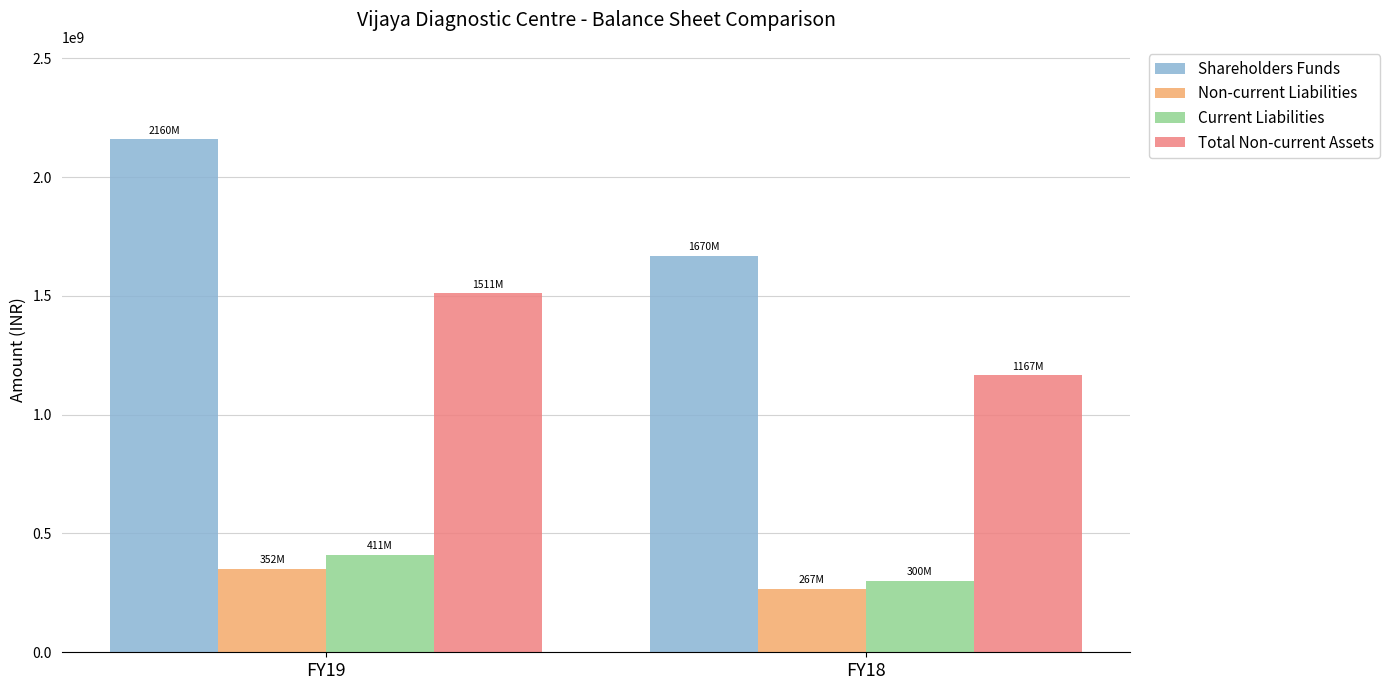

Are the bars horizontal?

No